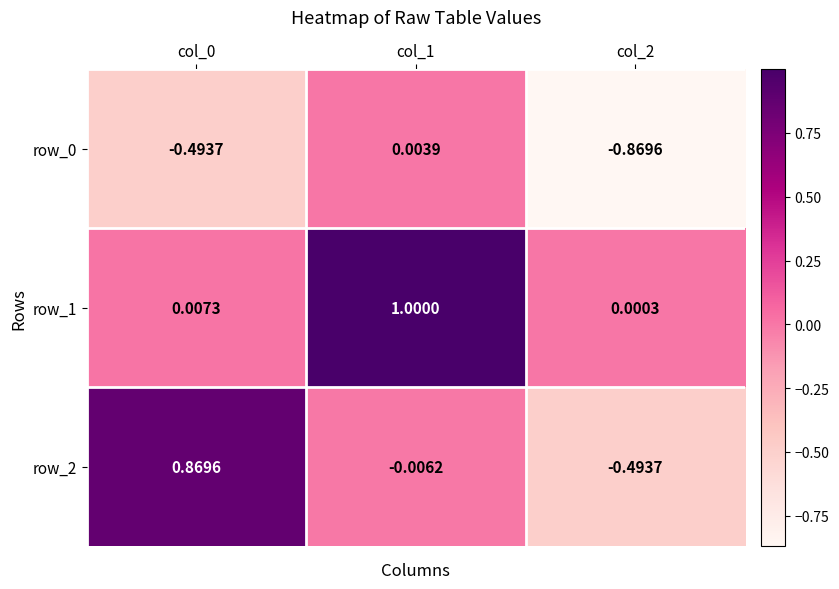

Which category has the lowest value across all series?

col_2